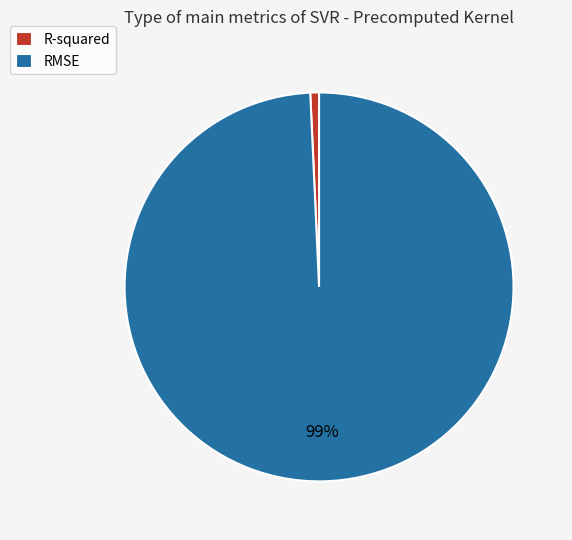

Count the number of slices in the pie.

2